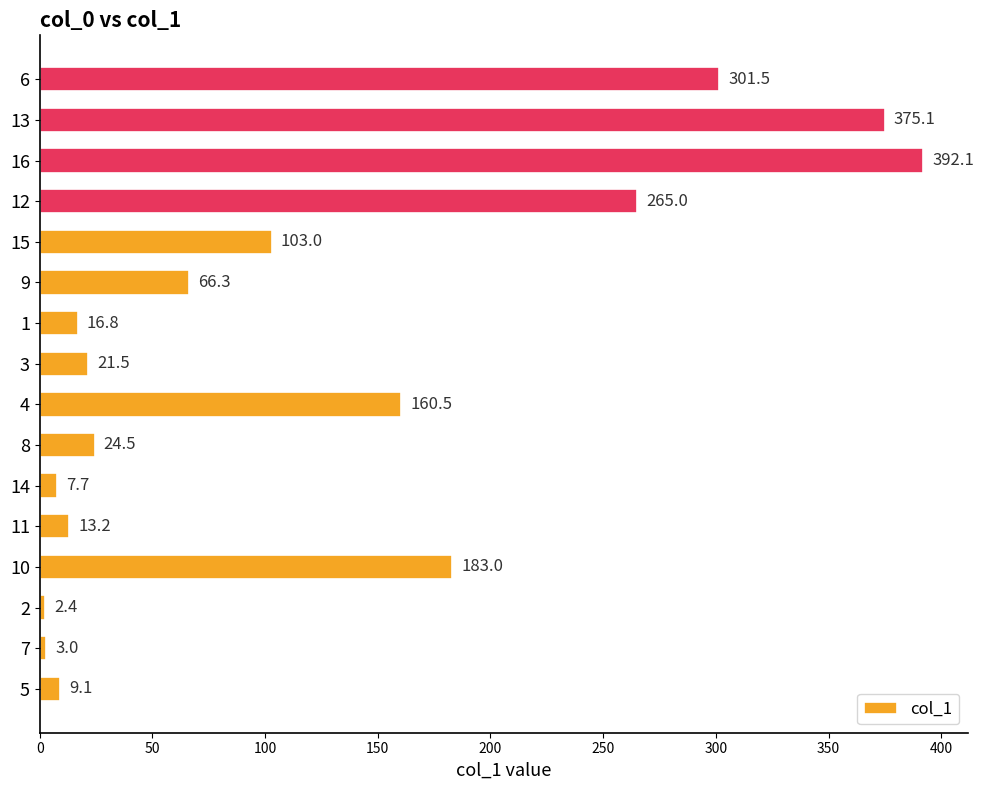

The value at 4 is 160.5. True or false?

True